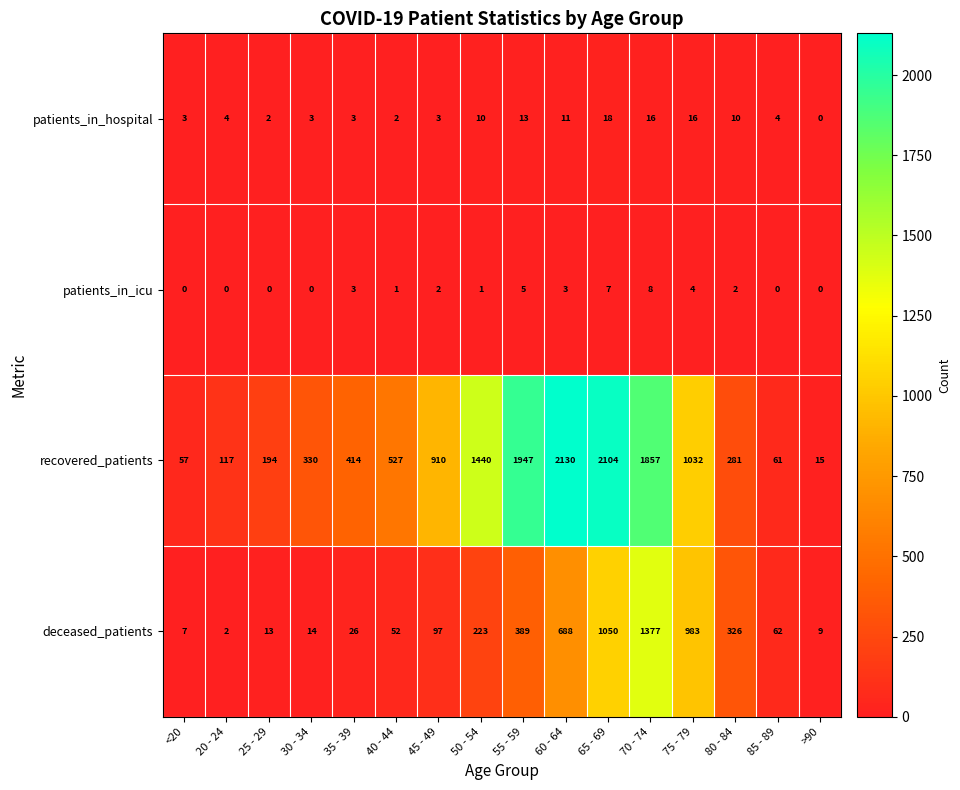

What is the greatest value displayed?

2130